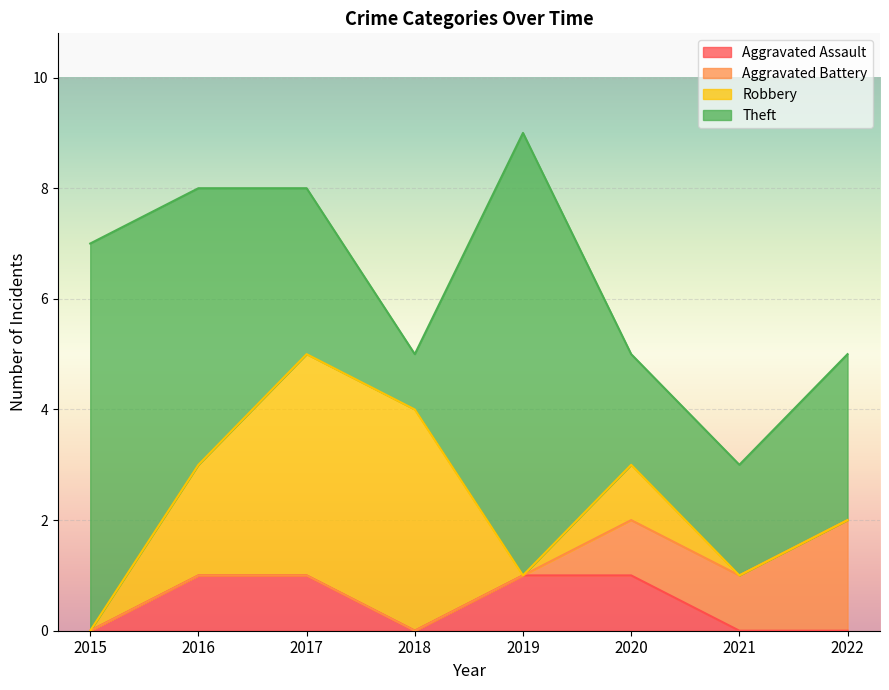

List the series in order of their peak value, lowest first.

Aggravated Assault, Aggravated Battery, Robbery, Theft